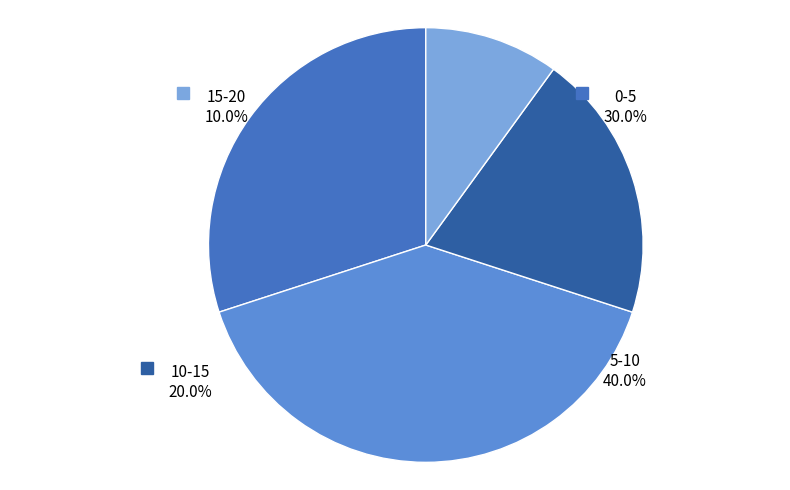

To the nearest percent, what is the difference between the largest and smallest slice percentages?

30%